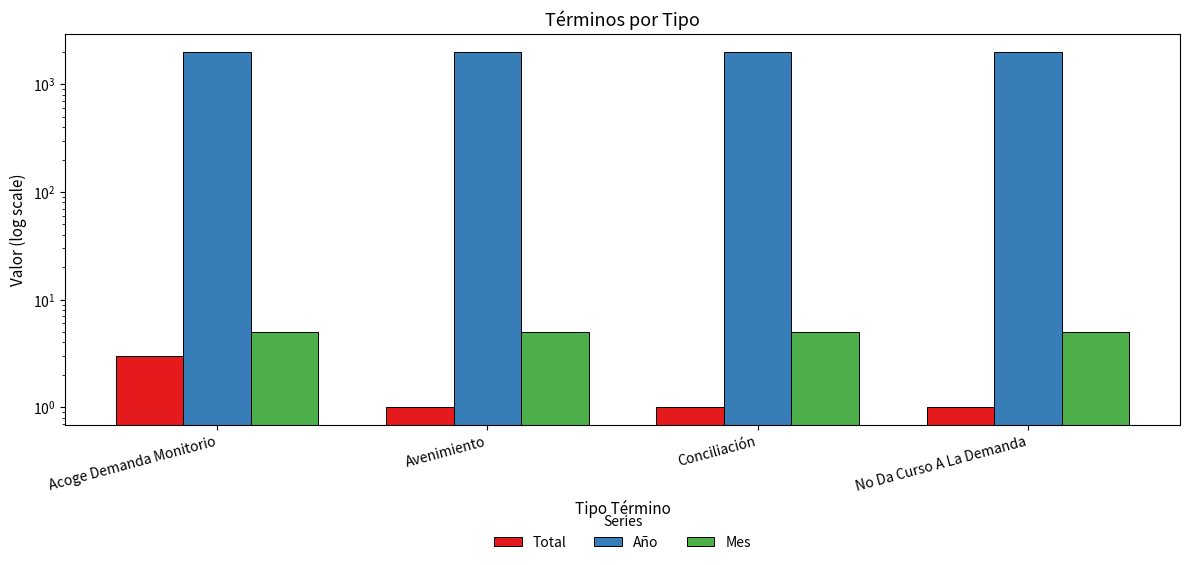

Which series has the widest spread of values?

Total